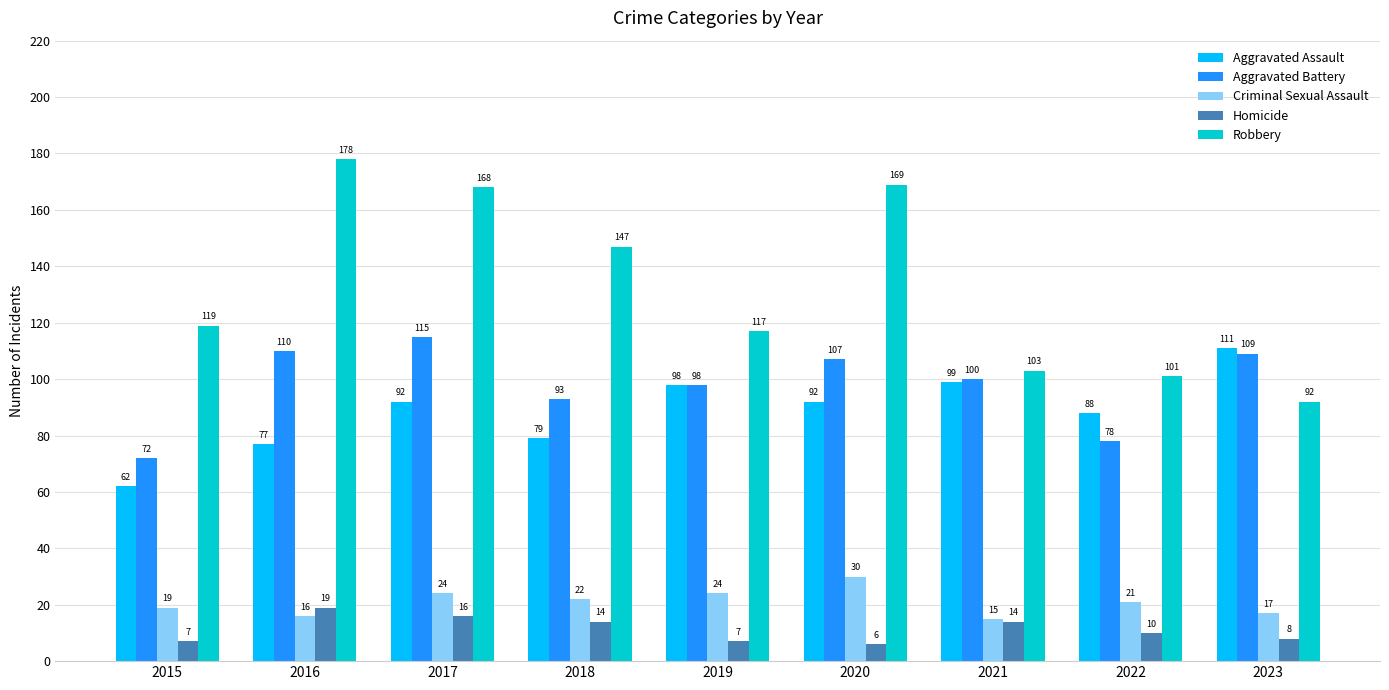

Rank the series at 2016 from lowest to highest value.

Criminal Sexual Assault, Homicide, Aggravated Assault, Aggravated Battery, Robbery